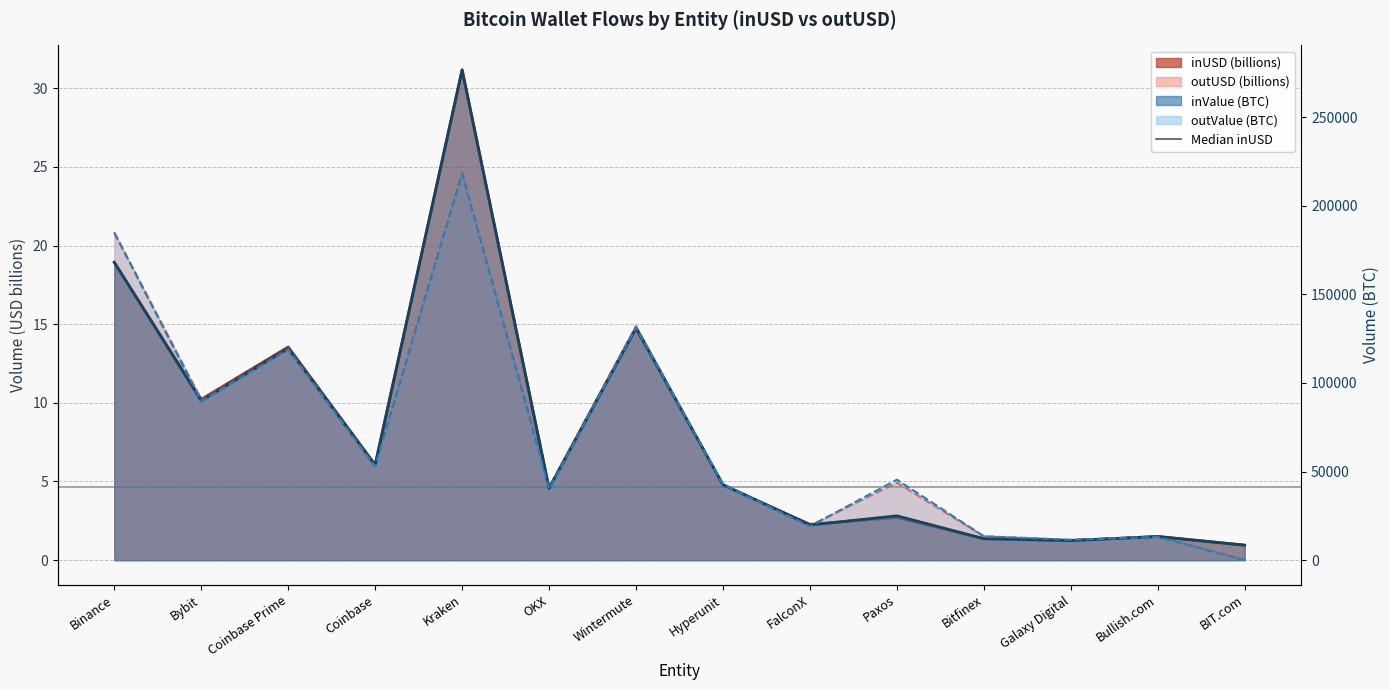

Reading left to right, extract all data points from this chart.

inUSD: Binance=18.9	Bybit=10.2	Coinbase Prime=13.5	Coinbase=6.1	Kraken=31.2	OKX=4.6	Wintermute=14.8	Hyperunit=4.8	FalconX=2.3	Paxos=2.7	Bitfinex=1.4	Galaxy Digital=1.2	Bullish.com=1.5	BIT.com=1.0
outUSD: Binance=20.8	Bybit=10.2	Coinbase Prime=13.5	Coinbase=6.0	Kraken=24.6	OKX=4.6	Wintermute=14.9	Hyperunit=4.8	FalconX=2.2	Paxos=4.9	Bitfinex=1.5	Galaxy Digital=1.3	Bullish.com=1.5	BIT.com=0.0
inValue: Binance=168128.1	Bybit=89975.5	Coinbase Prime=119435.1	Coinbase=53561.6	Kraken=276698.6	OKX=40521.1	Wintermute=130926.4	Hyperunit=42636.2	FalconX=19846.3	Paxos=25025.1	Bitfinex=12155.4	Galaxy Digital=11112.5	Bullish.com=13331.9	BIT.com=8441.1
outValue: Binance=184680.4	Bybit=89841.7	Coinbase Prime=118936.2	Coinbase=52939.1	Kraken=218180.9	OKX=40202.8	Wintermute=131466.0	Hyperunit=42752.0	FalconX=19090.1	Paxos=45414.7	Bitfinex=13490.2	Galaxy Digital=11527.4	Bullish.com=13147.7	BIT.com=0.0